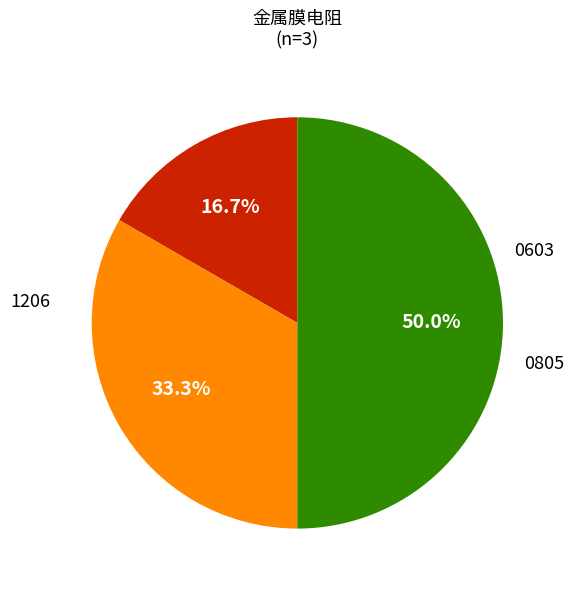

To the nearest percent, what is the average slice percentage?

33%